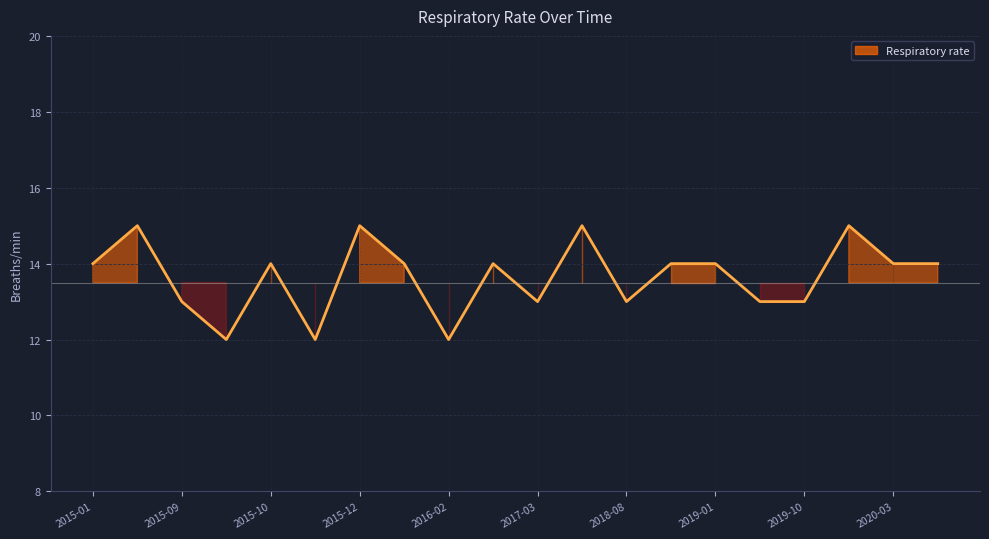

What is the greatest value displayed?

15